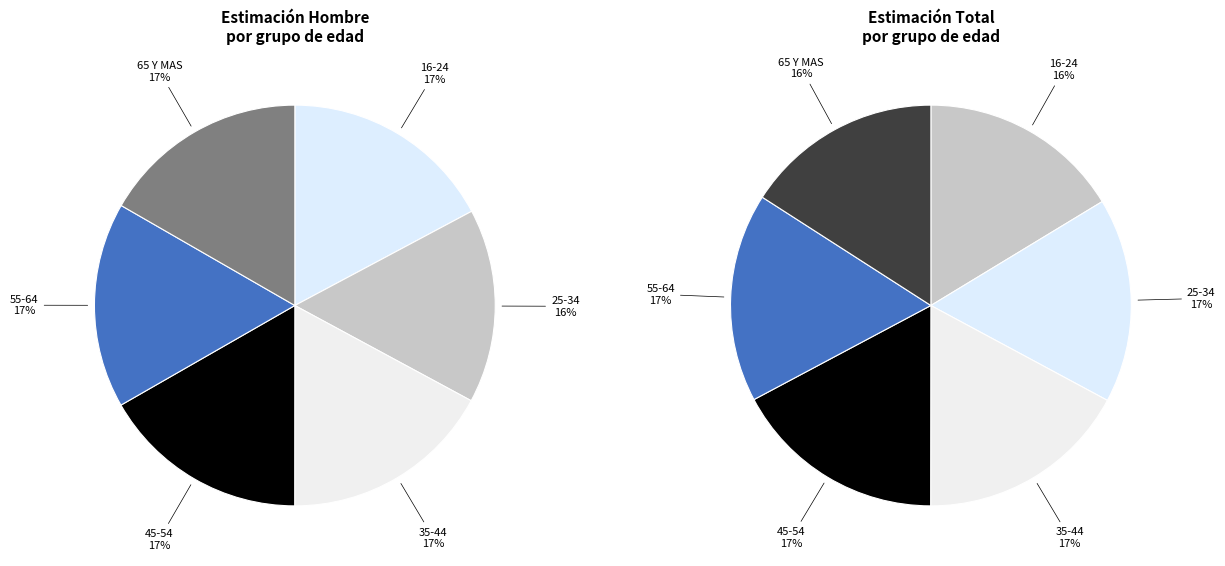

To the nearest percent, what percentage of the pie is 35-44?

17%